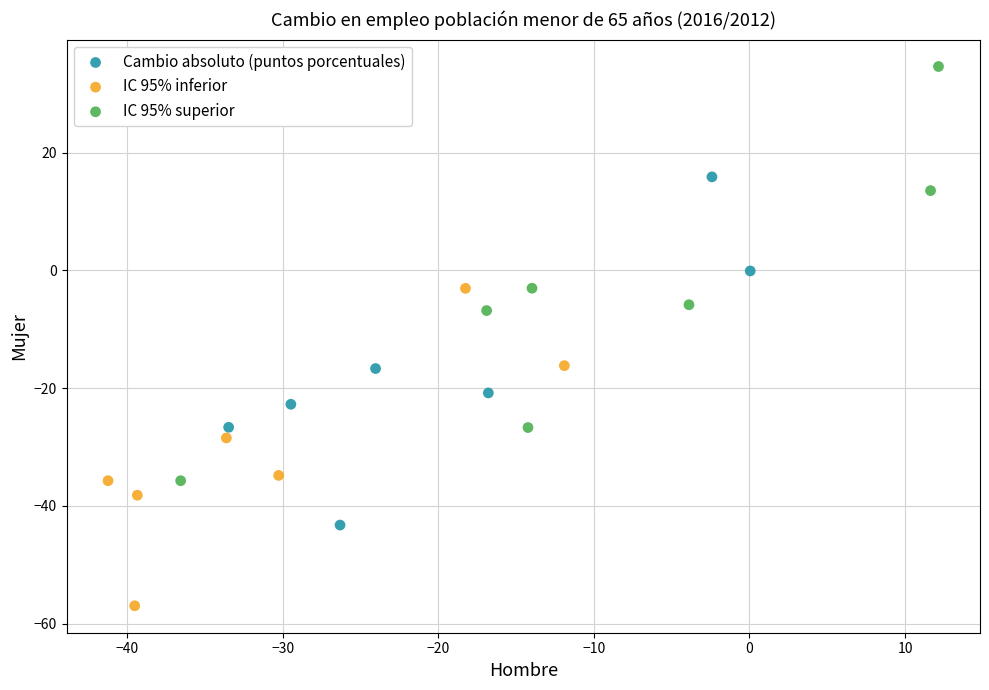

Which series has the largest Y range (max minus min)?

IC 95% superior